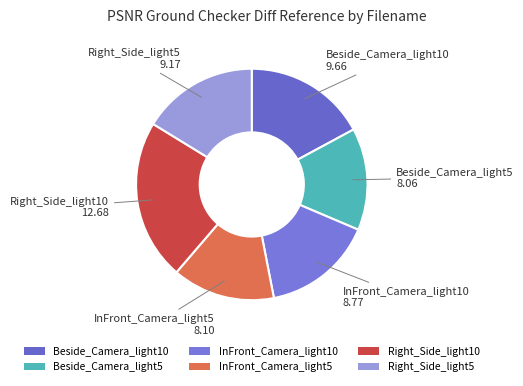

Does any single category account for the majority?

No